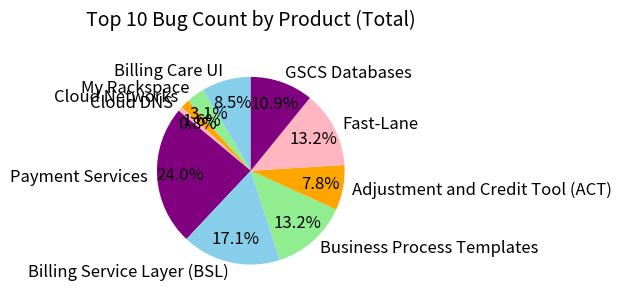

To the nearest percent, what percentage of the pie is GSCS Databases?

11%